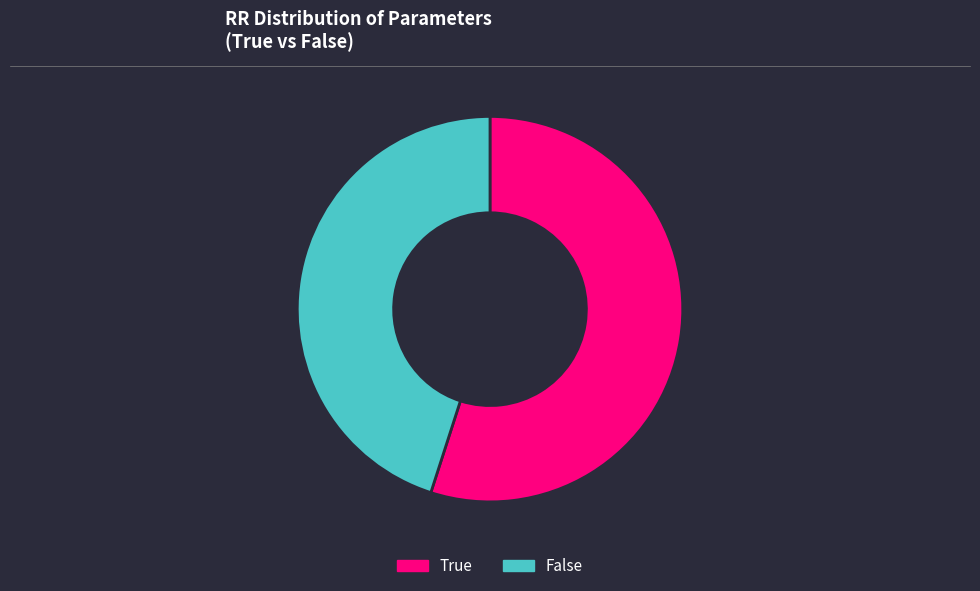

Do False and True together represent more than half of the pie?

Yes